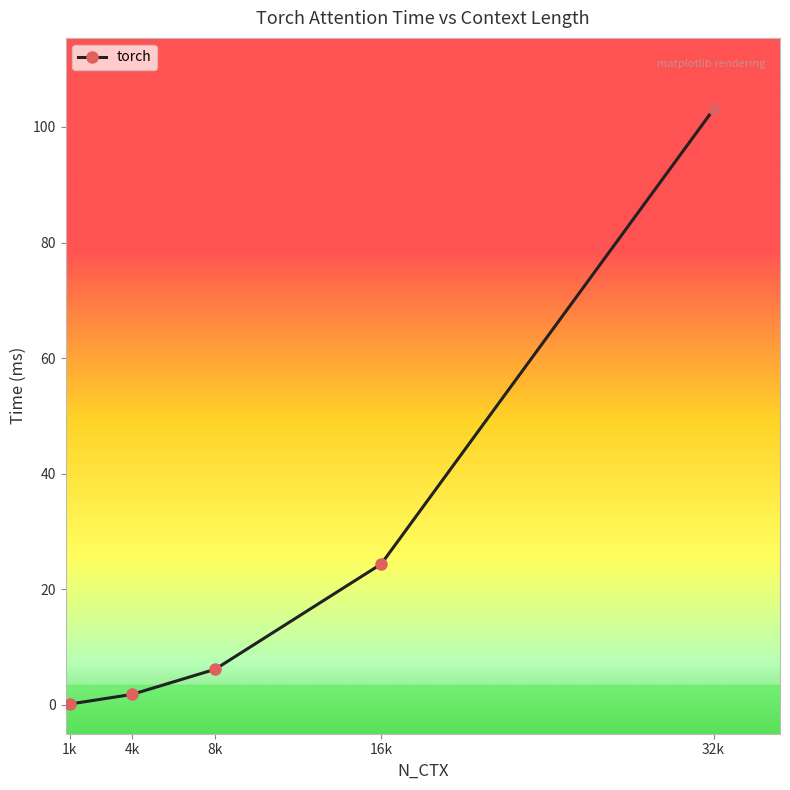

The chart shows a value of 6.8 at 16k. True or false?

False